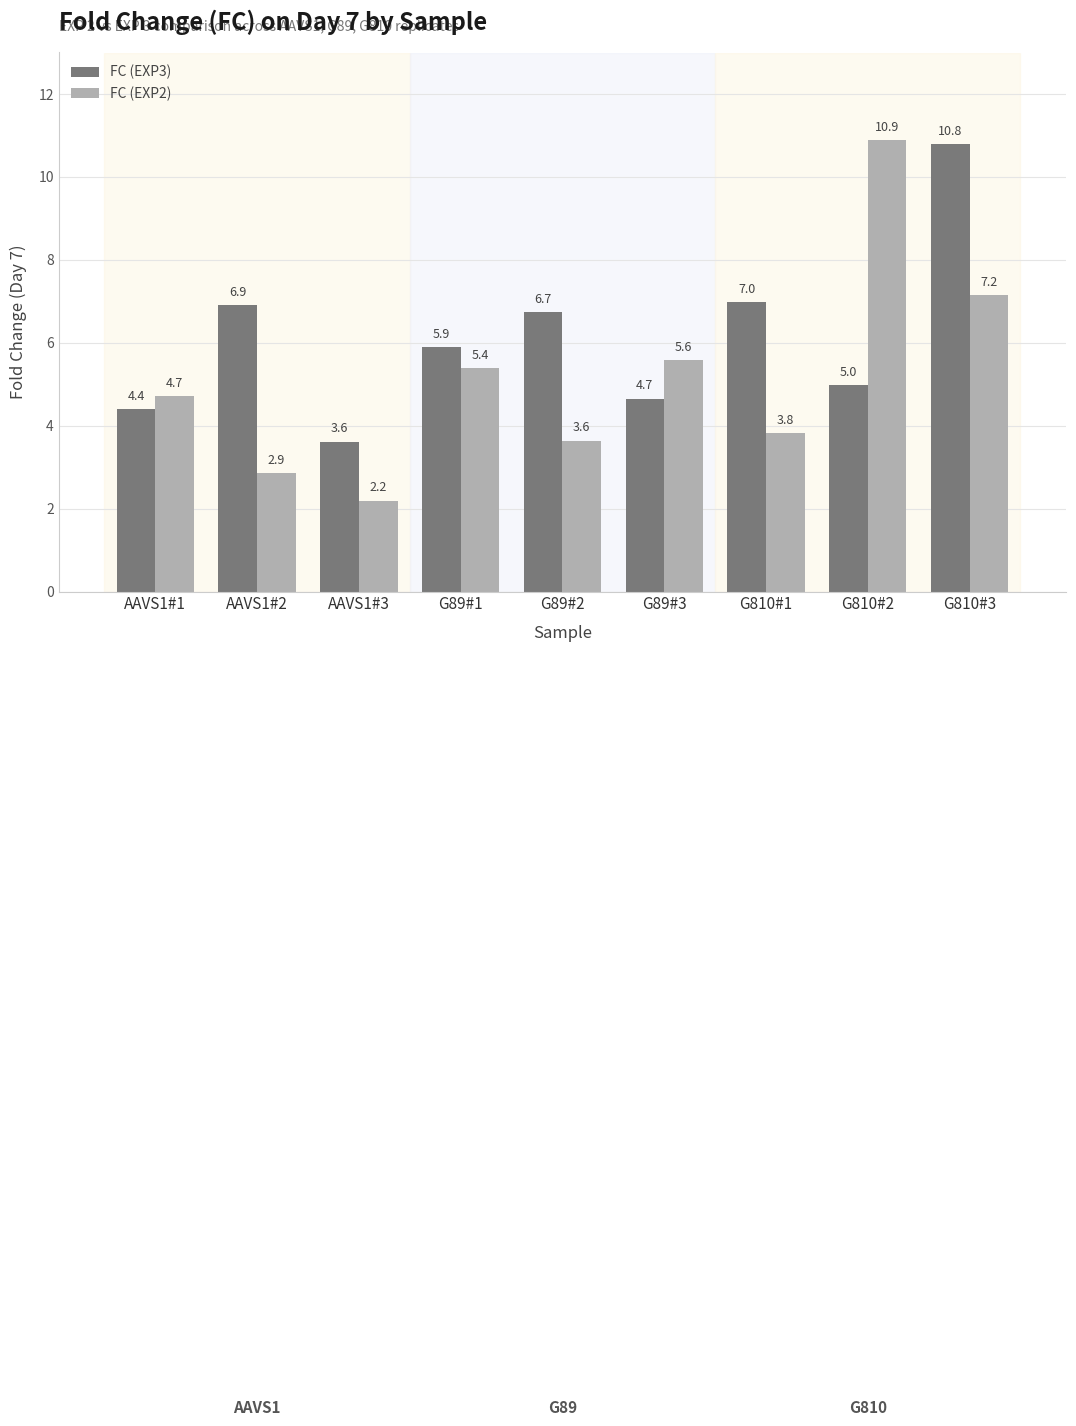

Which label corresponds to the largest value in the chart?

G810#2